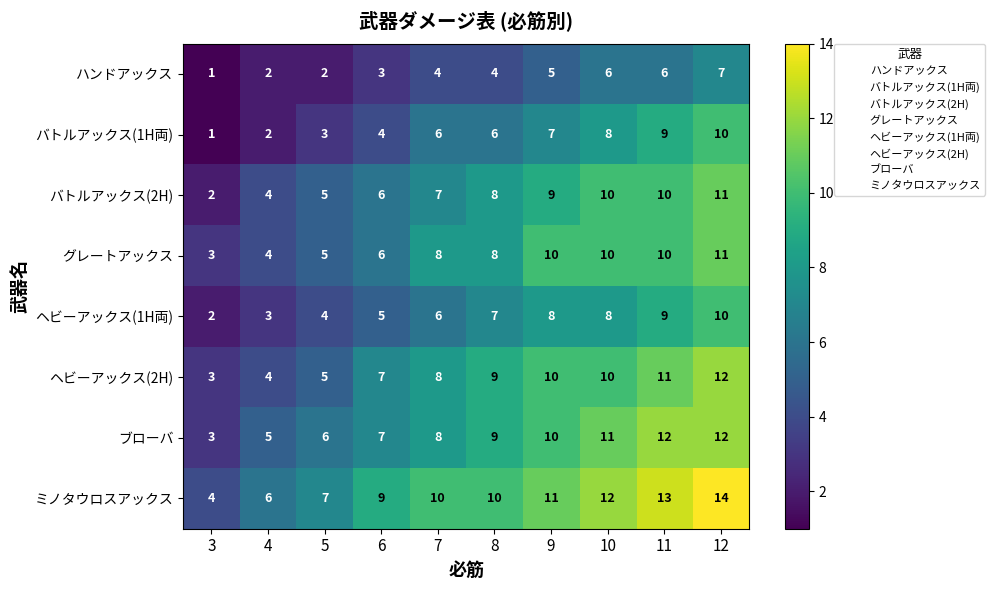

What is the spread (max minus min) of values at 9?

6